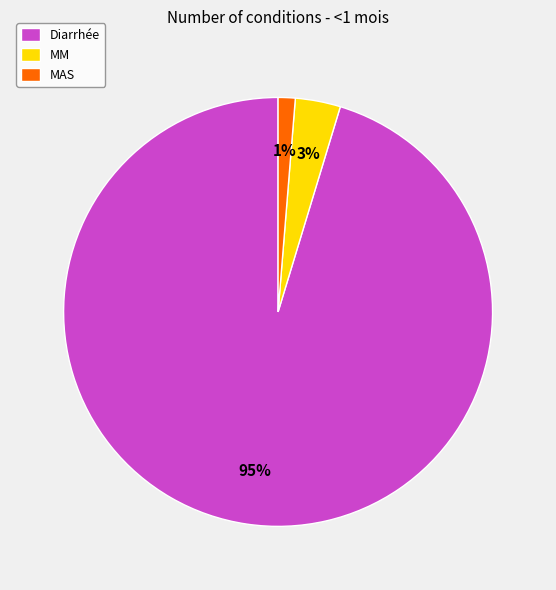

True or false: Diarrhée accounts for 83% of the total.

False